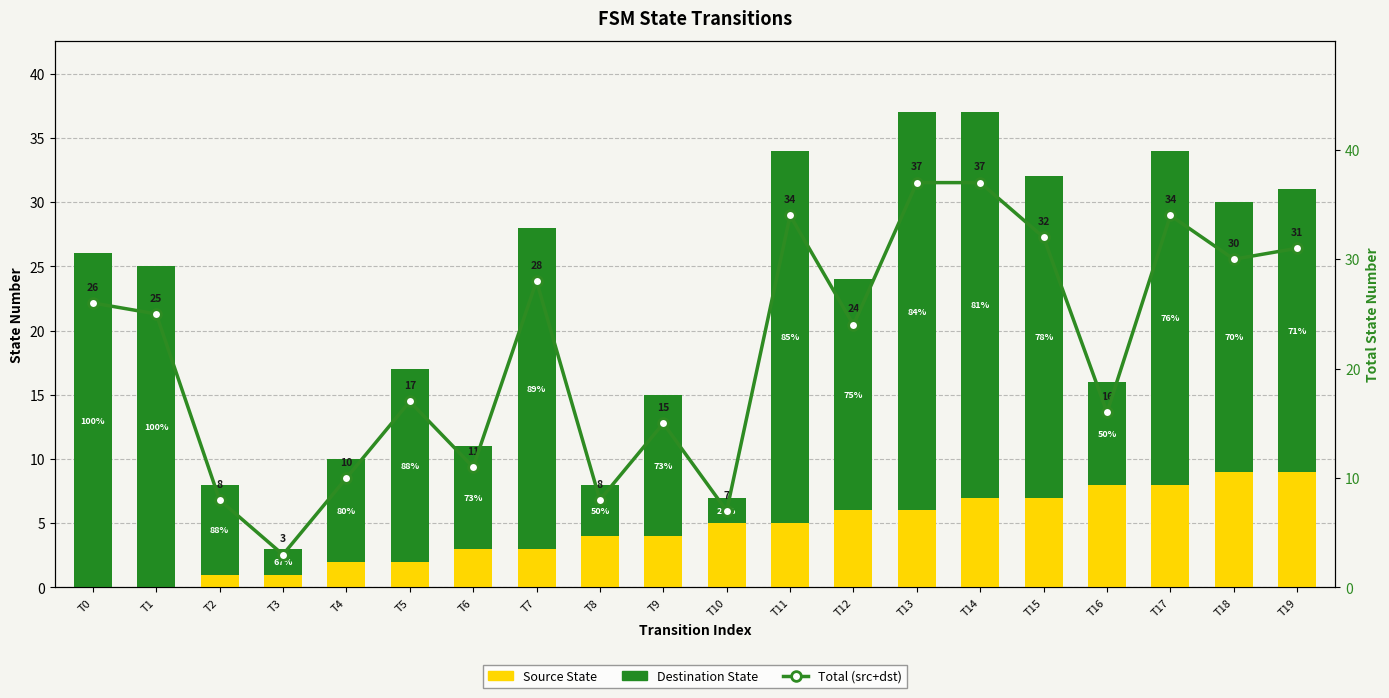

List the labels in order of Source State value, smallest first.

T0, T1, T2, T3, T4, T5, T6, T7, T8, T9, T10, T11, T12, T13, T14, T15, T16, T17, T18, T19